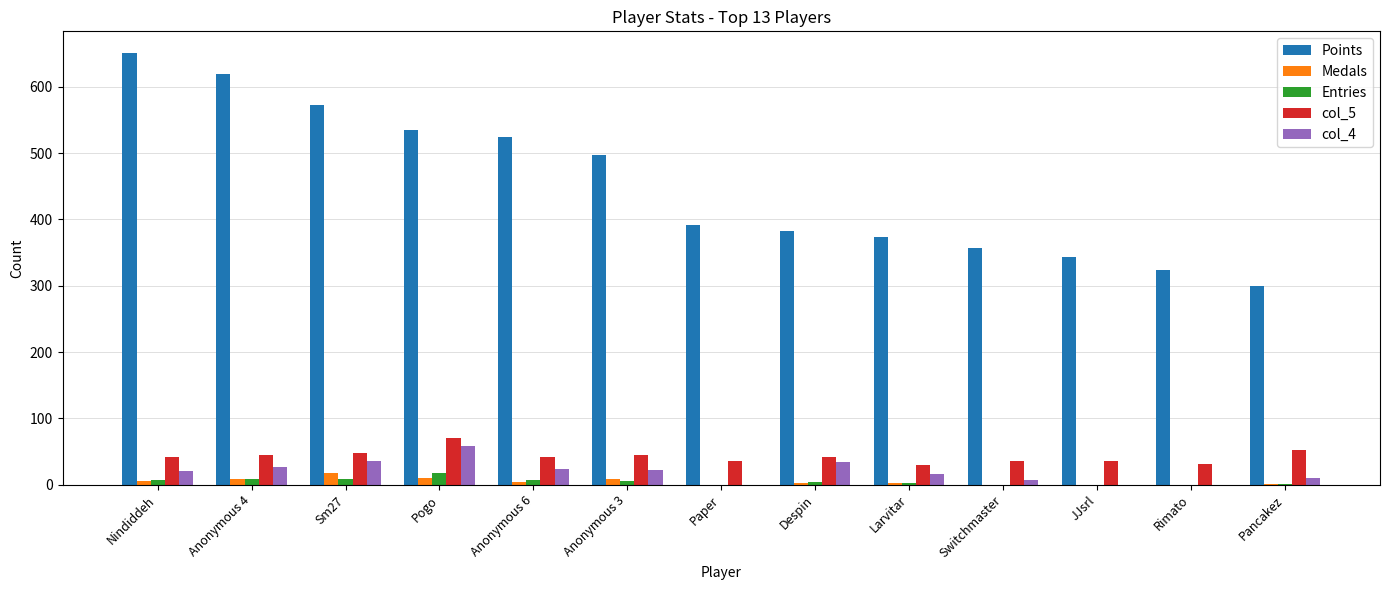

What is the highest value of the Entries series?

17